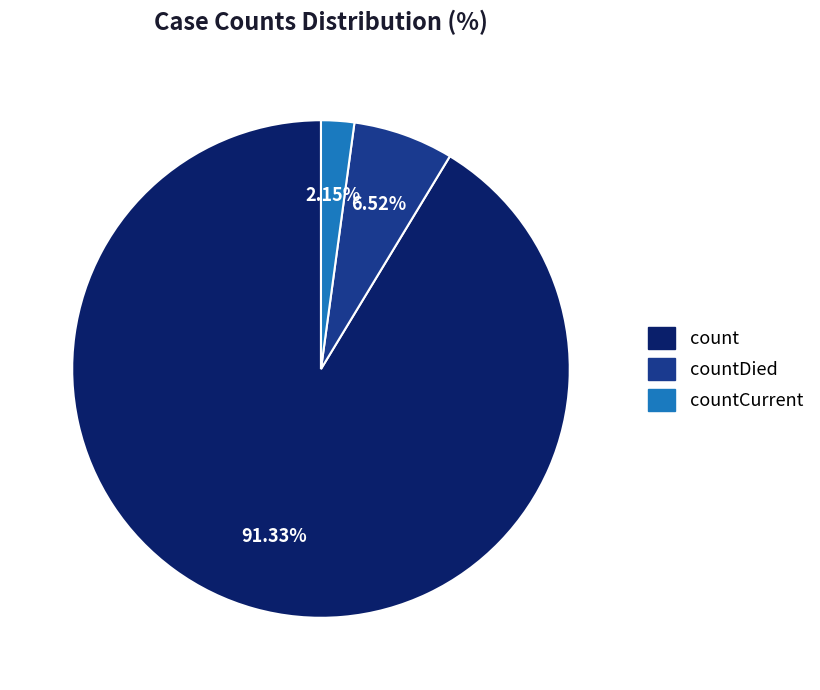

Is the sum of countCurrent and count greater than half?

Yes